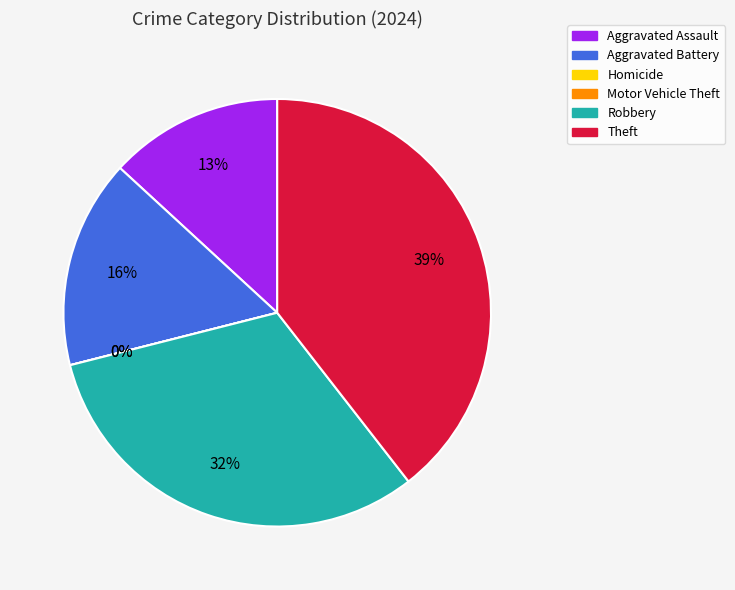

Do Motor Vehicle Theft and Robbery together represent more than half of the pie?

No